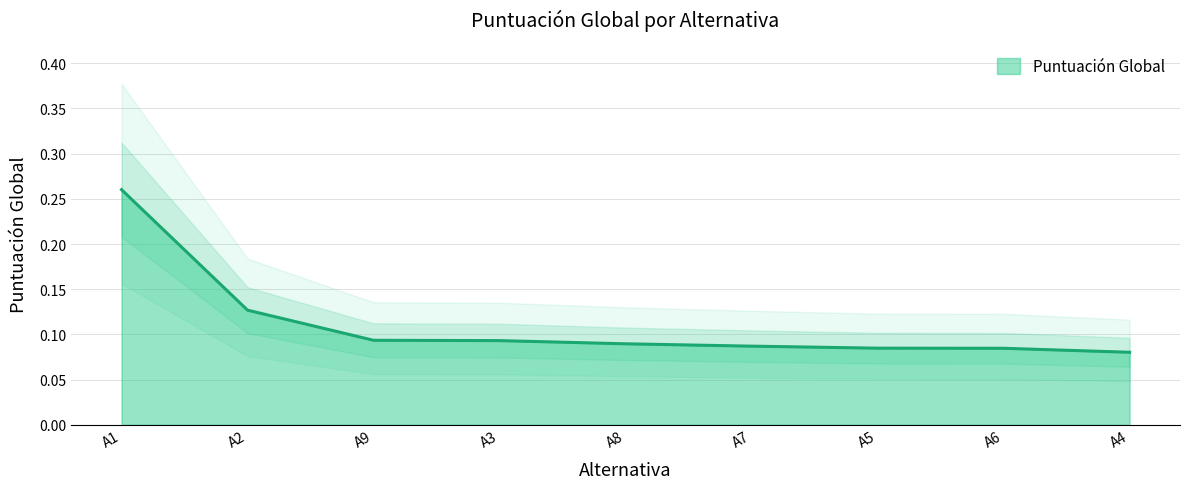

What is the label of the 5th point from the left?

A8